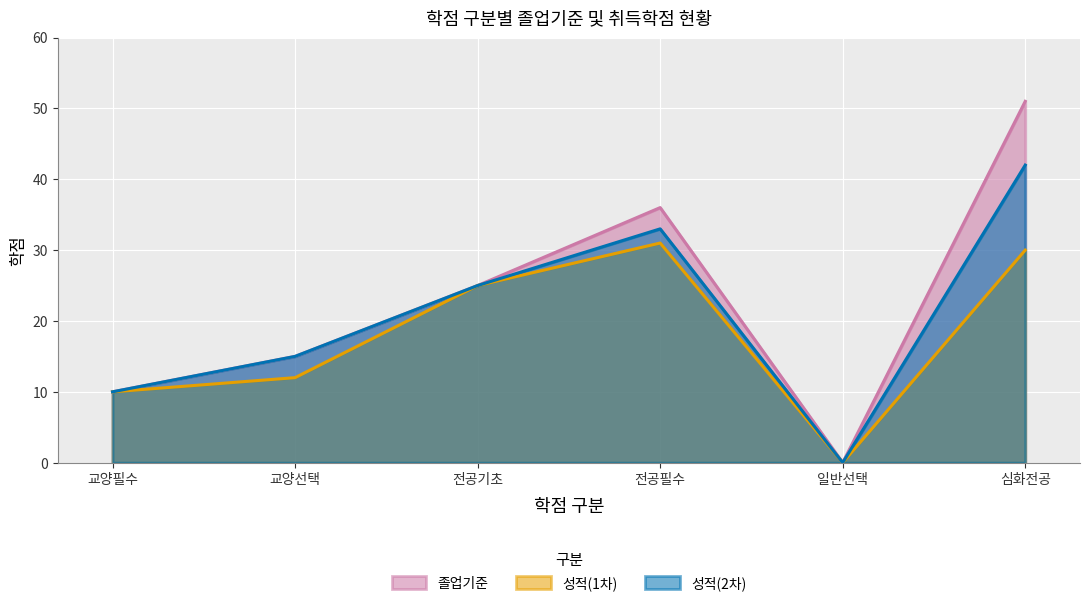

Where is 성적(1차) nearest to the value 15?

교양선택